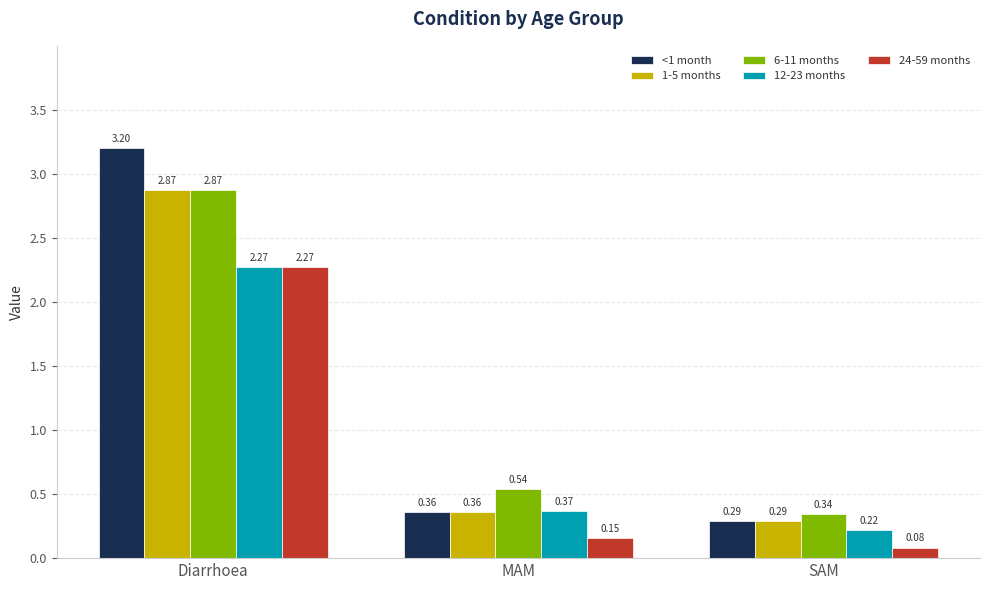

List the labels in order of 24-59 months value, smallest first.

SAM, MAM, Diarrhoea